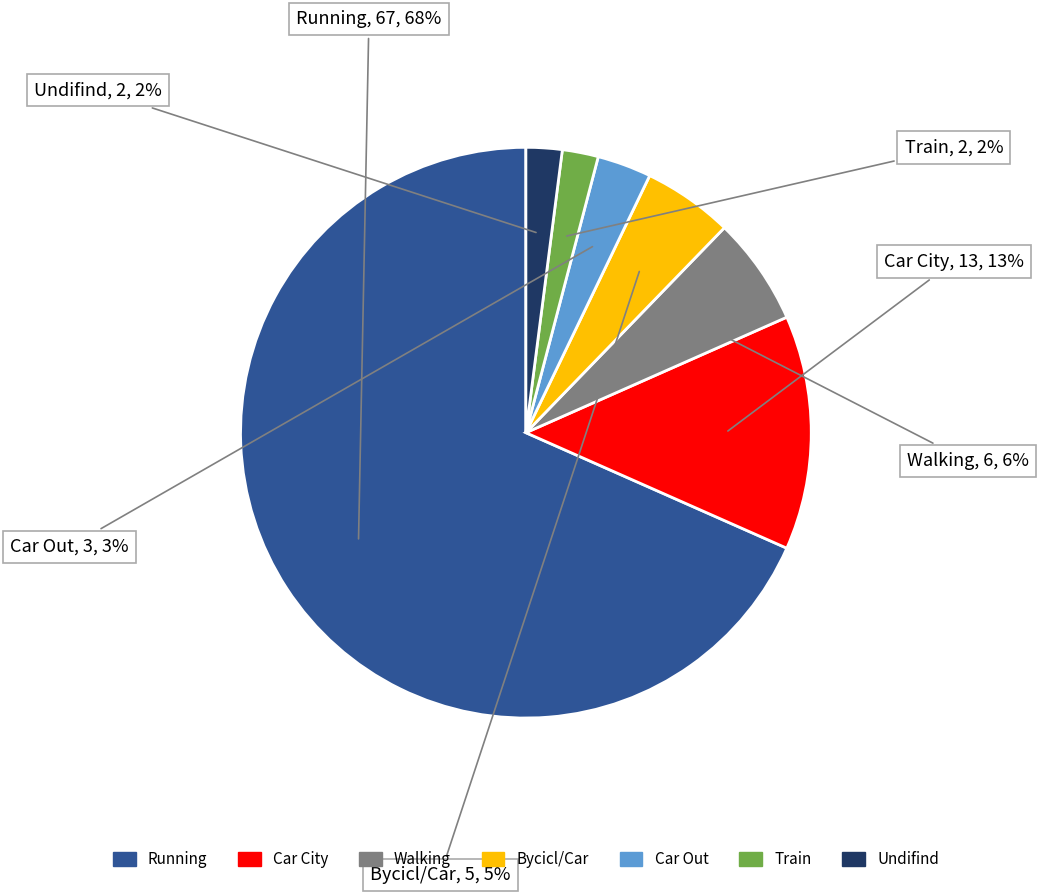

To the nearest percent, what is the average slice percentage?

14%